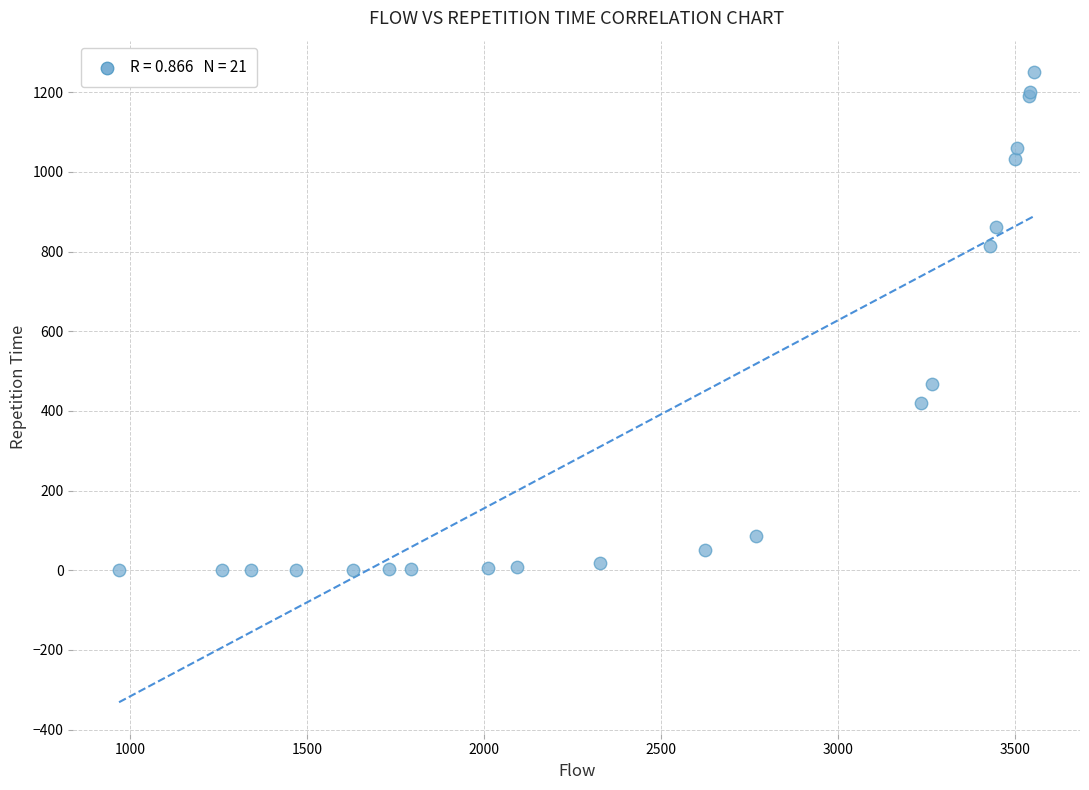

What Y value in the scatter plot is closest to 625?

467.1